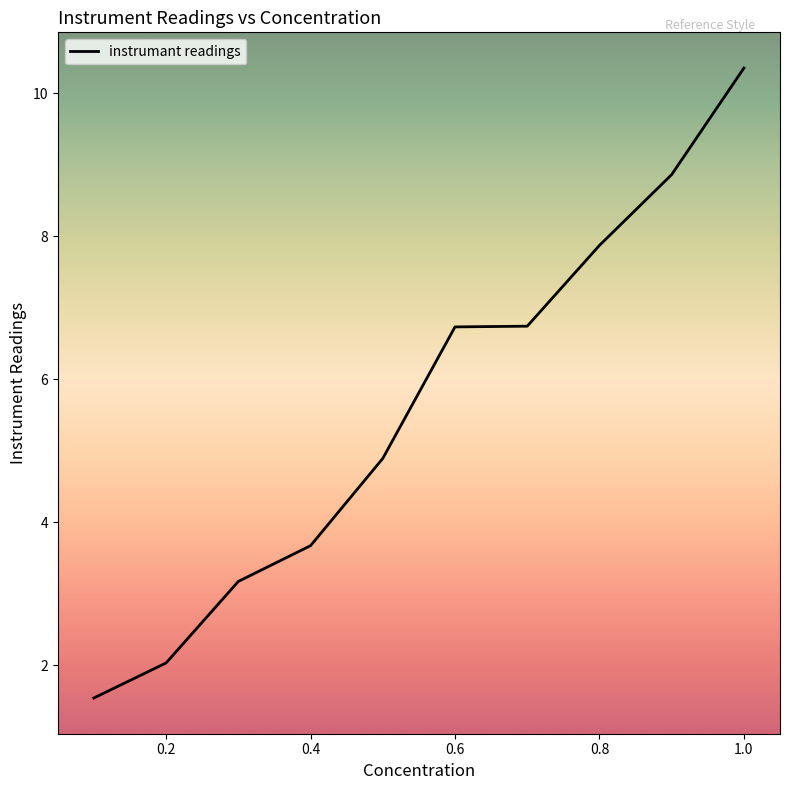

Count the number of values greater than 6.

5